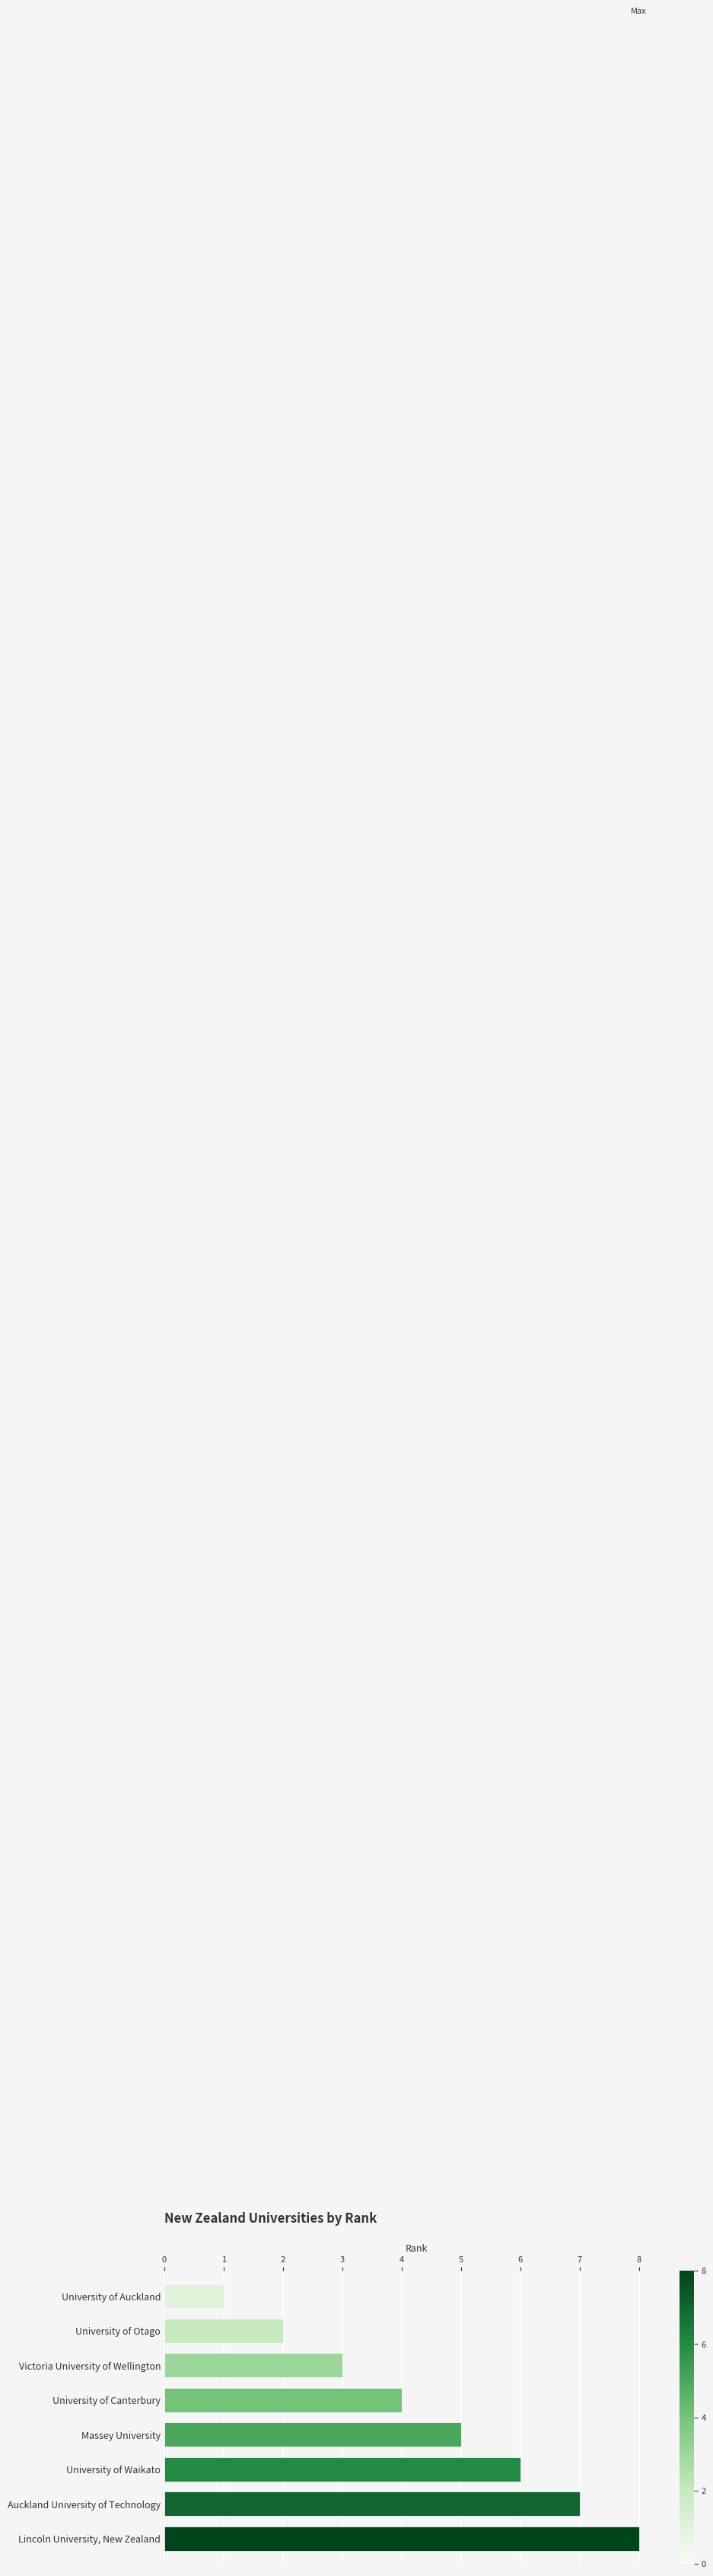

How many bars are there in total?

8